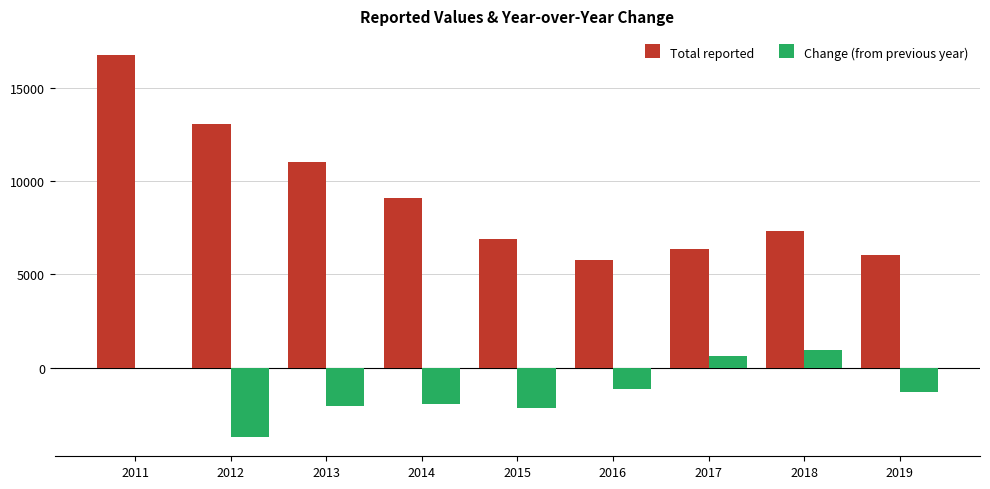

Reading left to right, extract all data points from this chart.

Total reported: 2011=16755	2012=13036	2013=11000	2014=9072	2015=6912	2016=5747	2017=6384	2018=7314	2019=6027
Change (from previous year): 2011=0	2012=-3719	2013=-2036	2014=-1928	2015=-2160	2016=-1165	2017=637	2018=930	2019=-1287